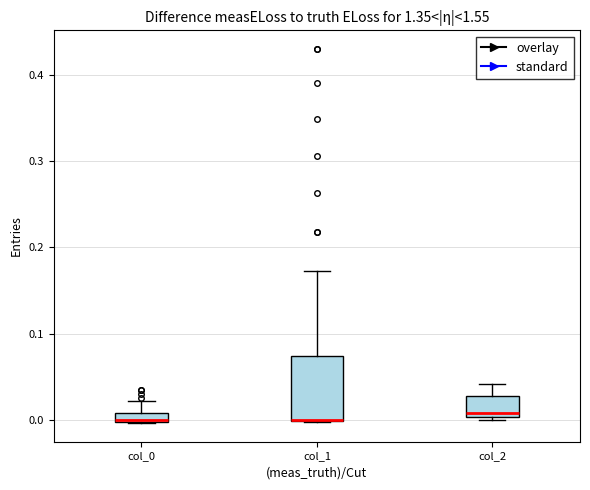

Where does the median line of the box for col_2 sit on the y-axis? The values are not printed on the chart, so give them approximately, as read against the axis.

0.01